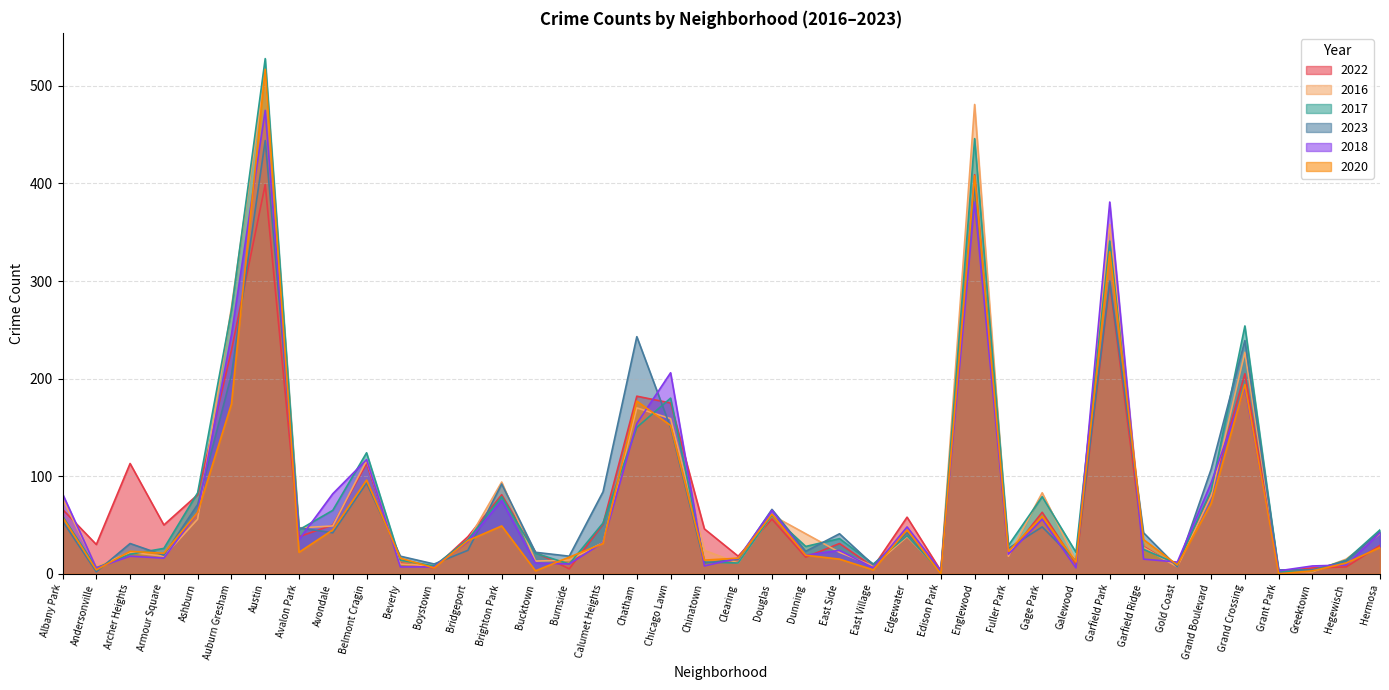

What is the difference between the highest and lowest values at Auburn Gresham?

99